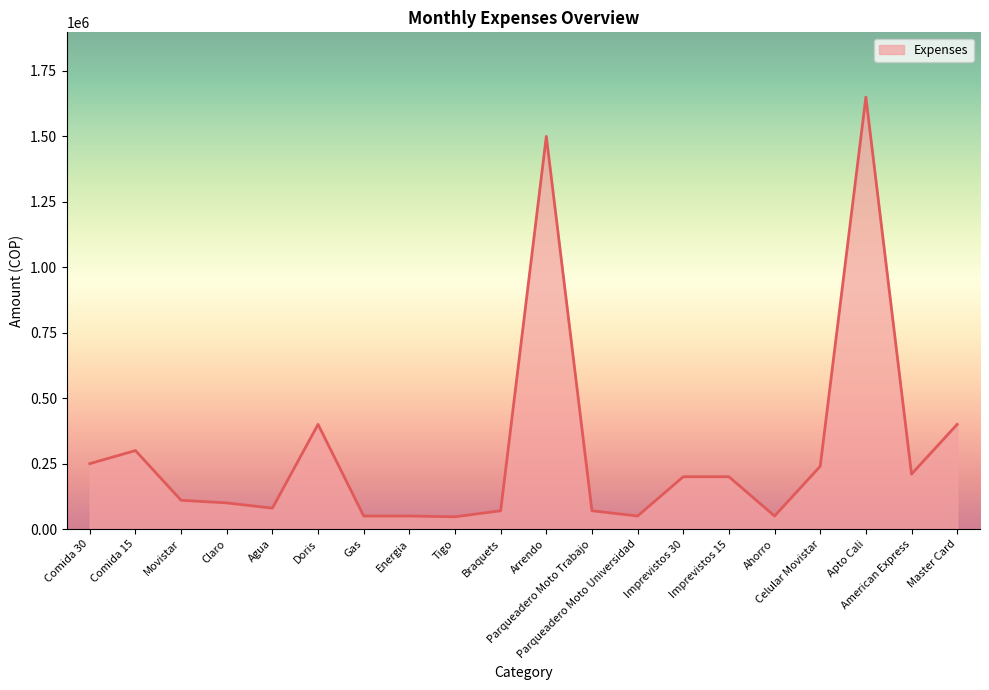

What is the difference between the maximum and minimum values?

1603000